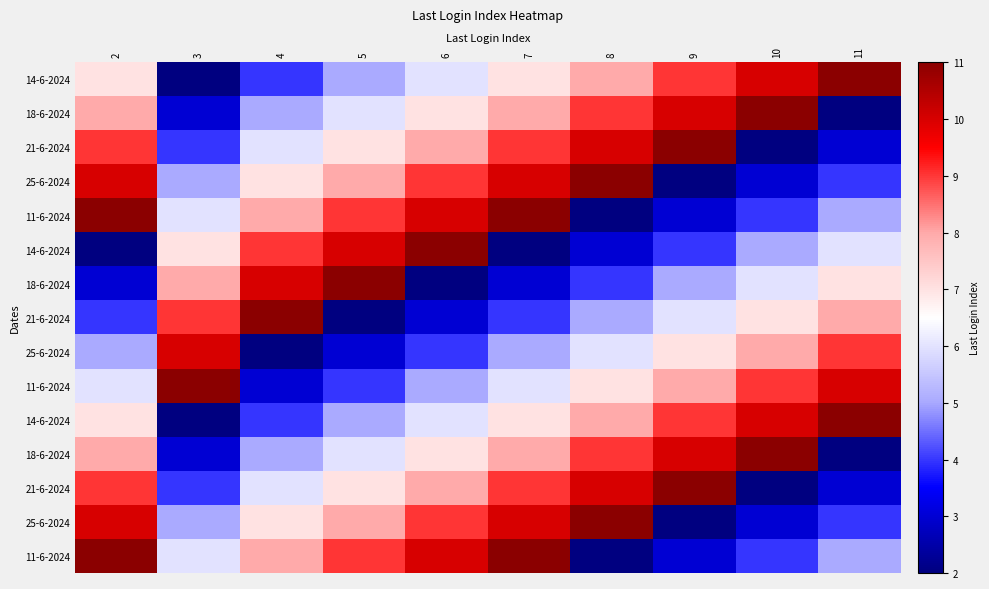

Which category has the highest value across all series?

11